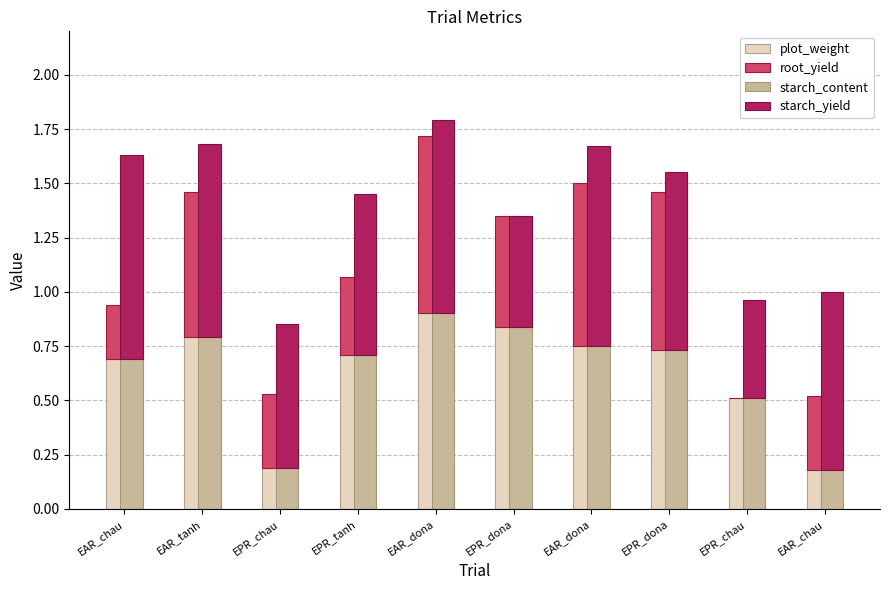

Does the chart contain any negative values?

No